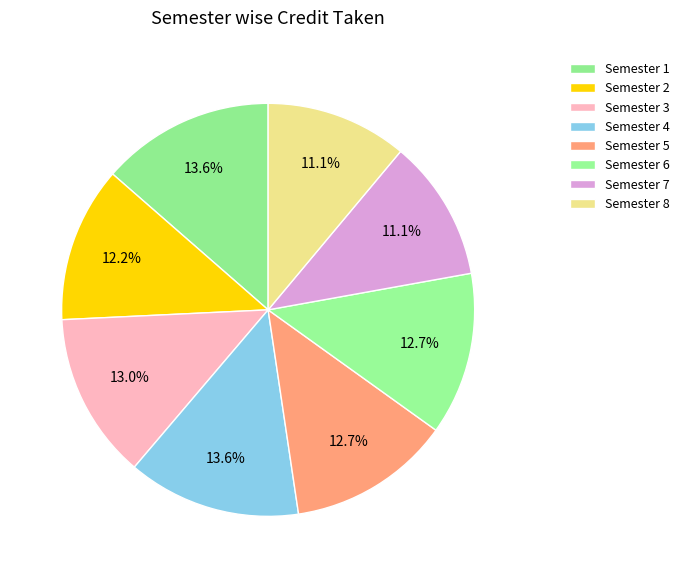

What percentage is the Semester 5 slice, to the nearest percent?

13%